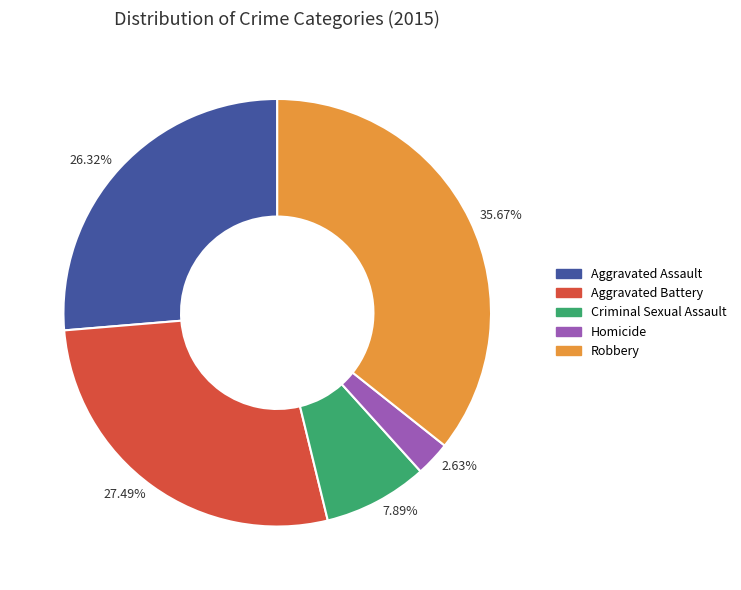

Between 35.67% and 26.32%, which is larger?

35.67%